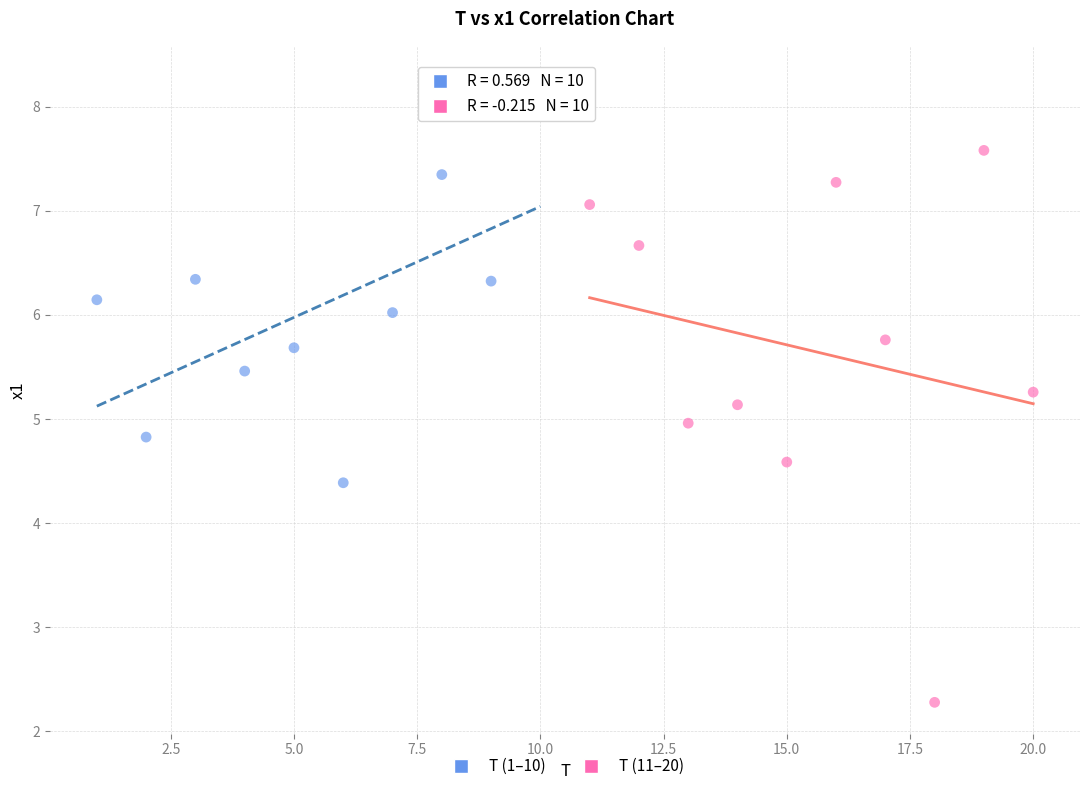

Which series has the largest Y range (max minus min)?

T (11–20)